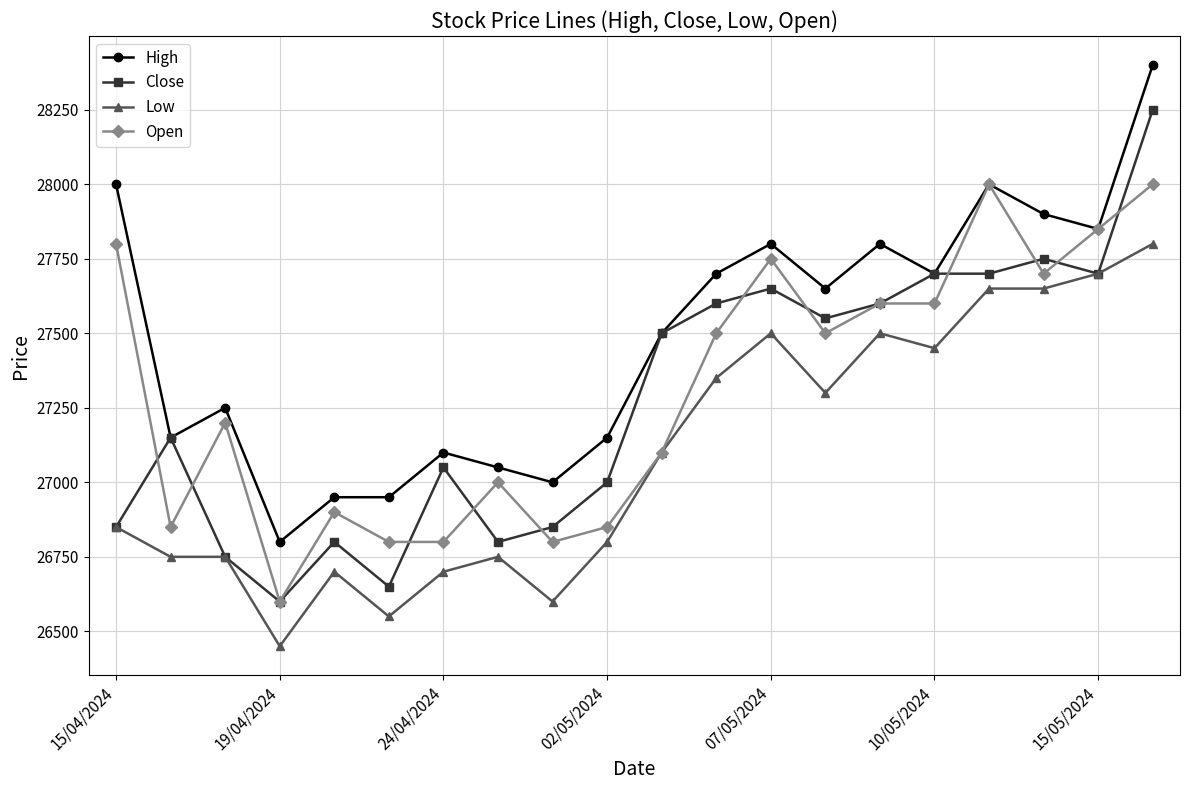

Rank the series by their maximum value, from highest to lowest.

High, Close, Open, Low